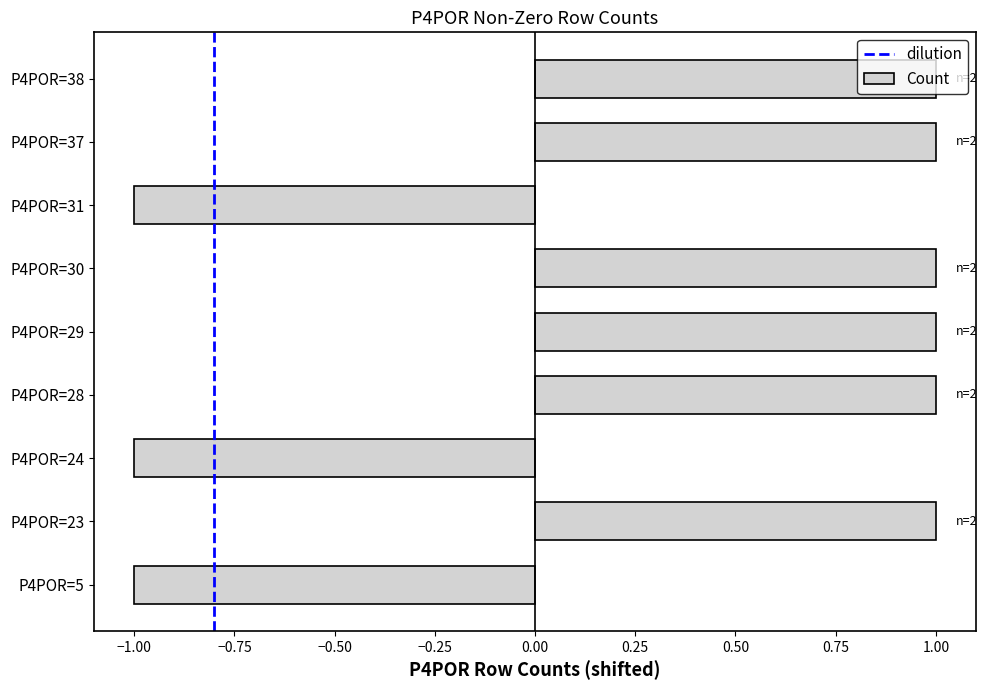

How many bars are there in total?

9